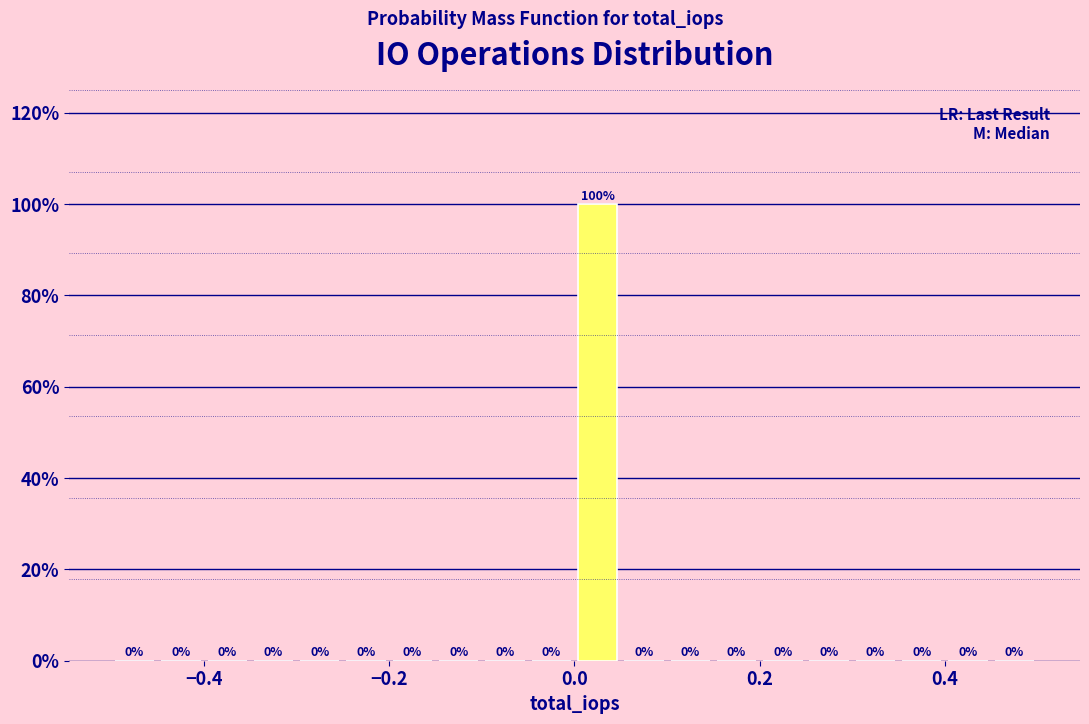

Read against the x-axis, roughly where is the centre of the tallest bar?

0.02